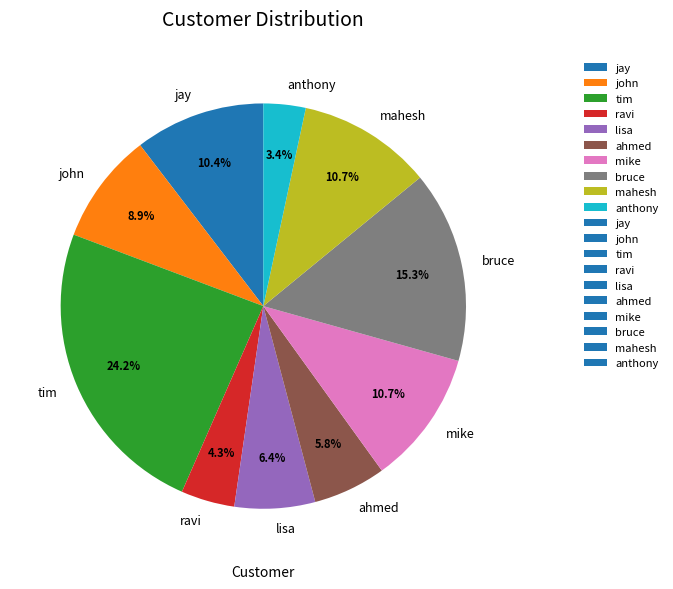

What percentage is the john slice, to the nearest percent?

9%